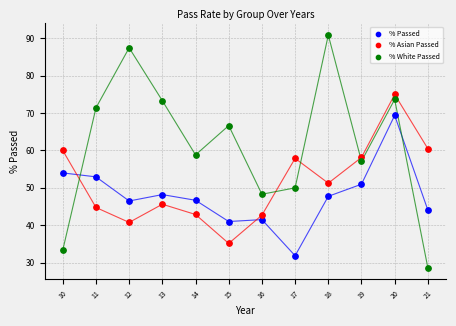

In the % Asian Passed series, what Y value is closest to 55?

57.9